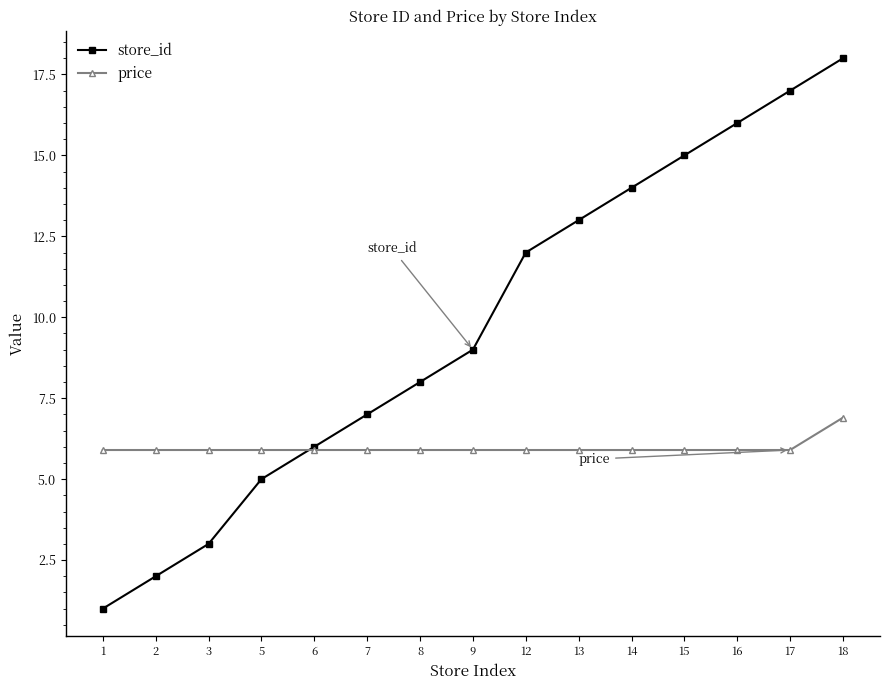

Reading left to right, transcribe all the data shown in this chart.

store_id: 1=1.0	2=2.0	3=3.0	5=5.0	6=6.0	7=7.0	8=8.0	9=9.0	12=12.0	13=13.0	14=14.0	15=15.0	16=16.0	17=17.0	18=18.0
price: 1=5.9	2=5.9	3=5.9	5=5.9	6=5.9	7=5.9	8=5.9	9=5.9	12=5.9	13=5.9	14=5.9	15=5.9	16=5.9	17=5.9	18=6.9